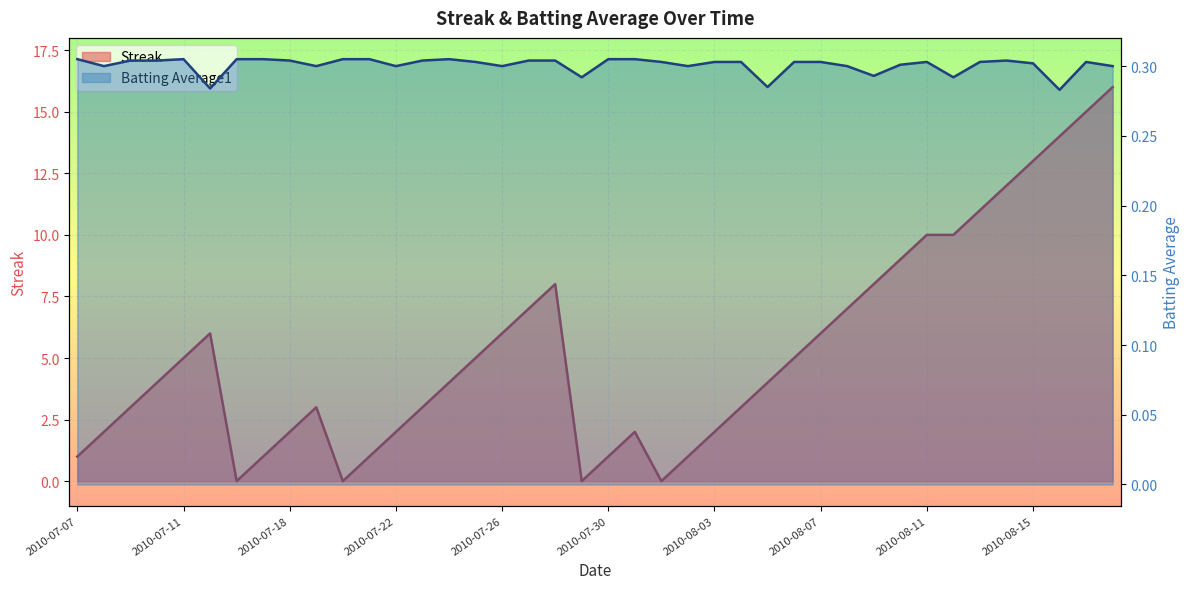

The value of Batting Average1 at 2010-08-13 is 0.3. True or false?

True